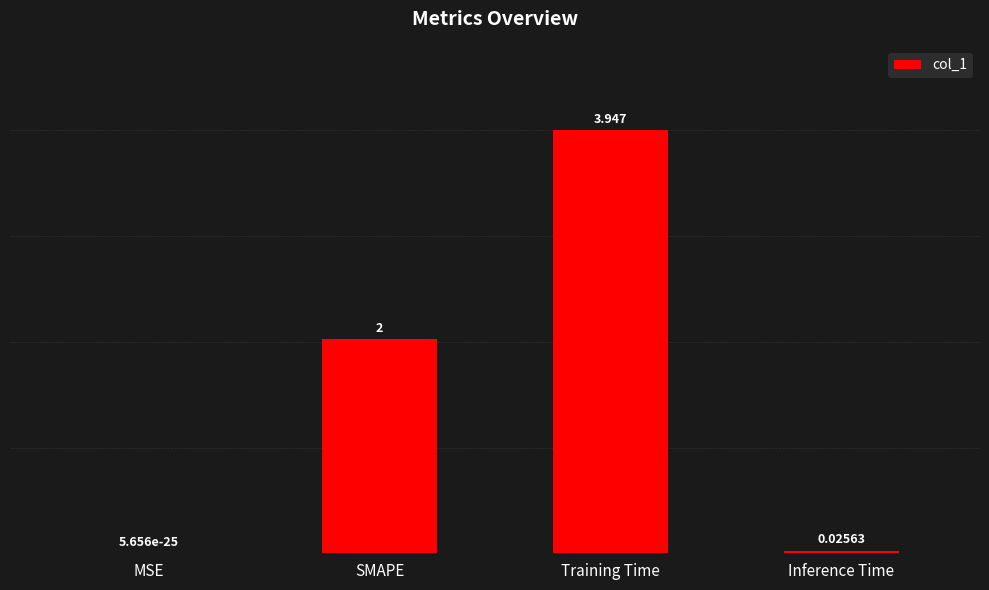

Which category has the highest value across all series?

Training Time